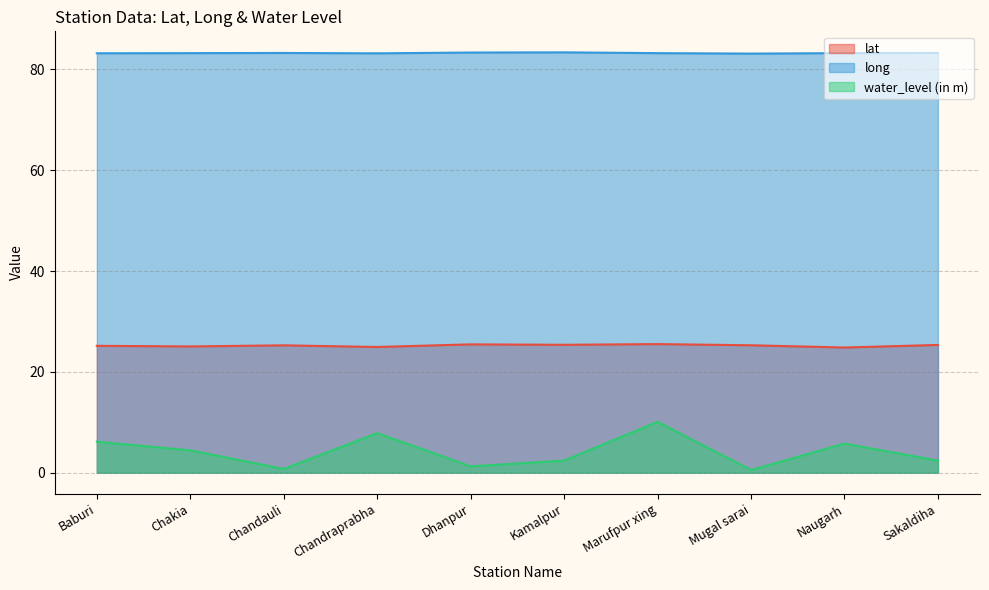

How many long values are between 83 and 84?

10